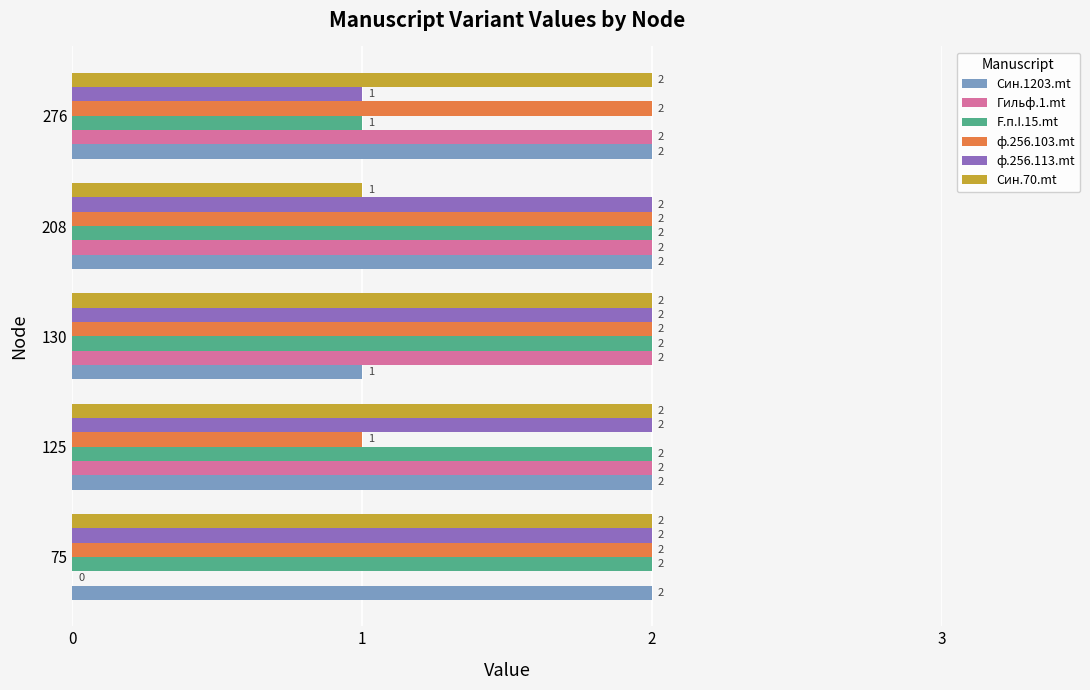

How many categories are shown in the chart?

5